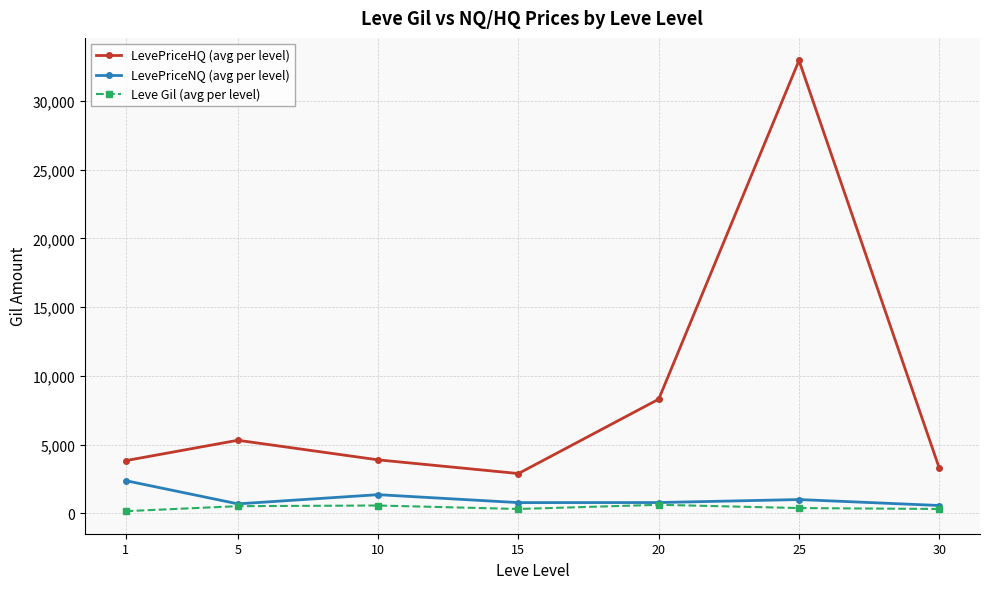

True or false: Leve Gil (avg per level) and LevePriceHQ (avg per level) cross at least once.

False